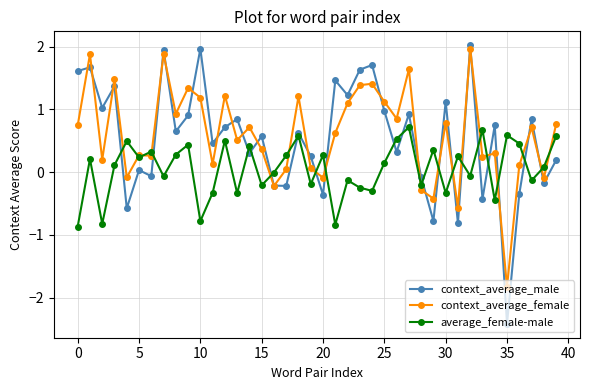

True or false: context_average_female has more than 2 interior local peaks.

True